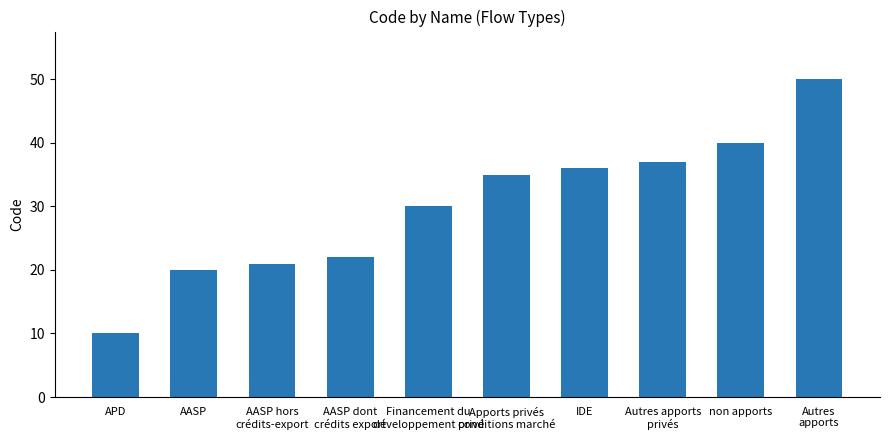

Which label corresponds to the largest value in the chart?

Autres
apports